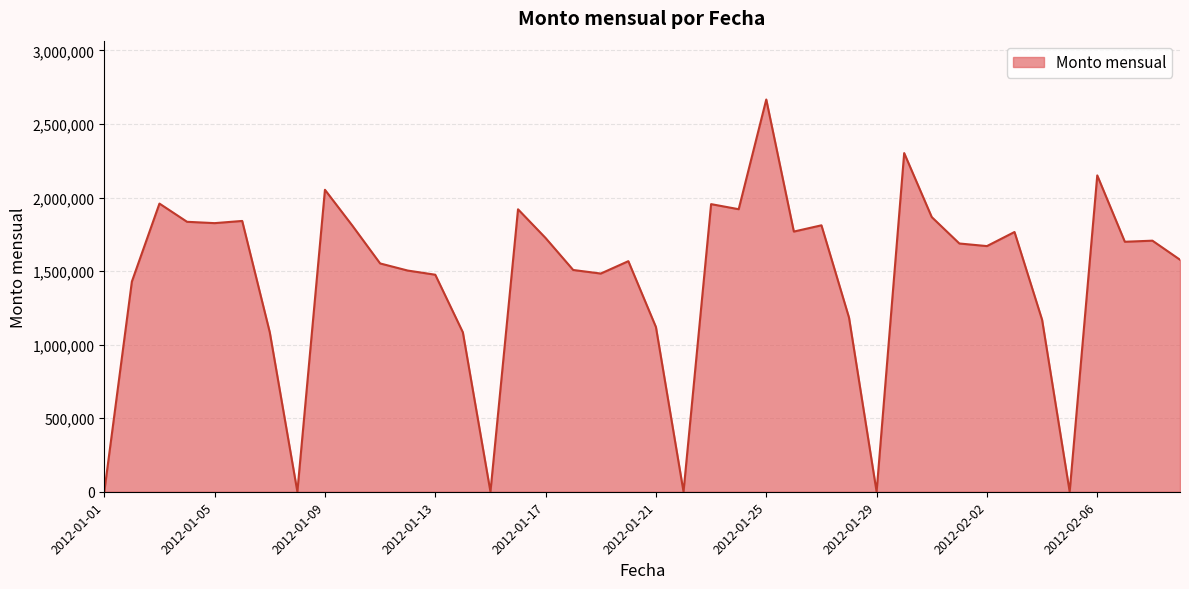

What is the difference between the maximum and minimum values?

2666617.0